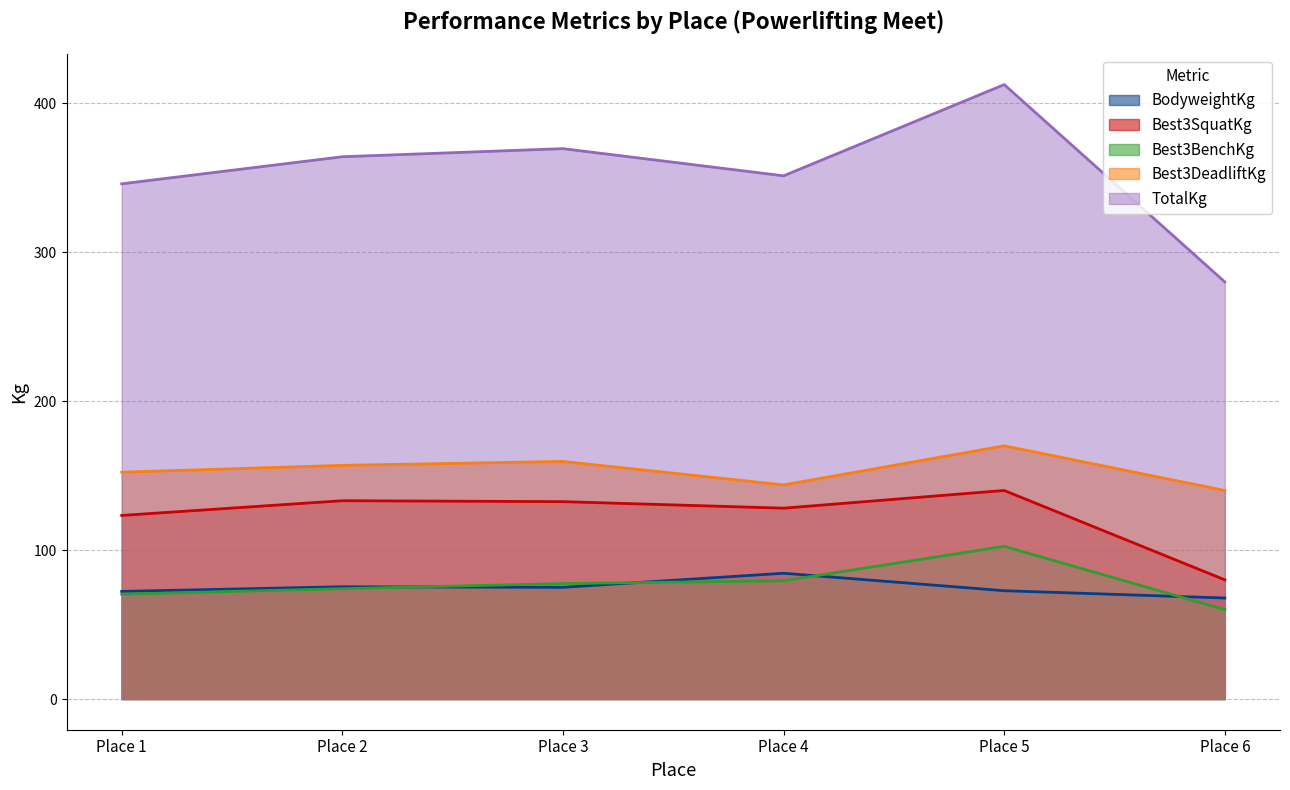

What is the maximum value for Best3SquatKg?

140.0